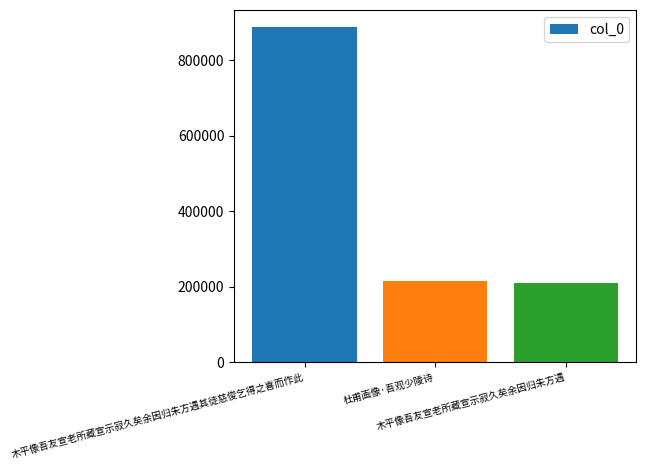

How many categories are shown in the chart?

3